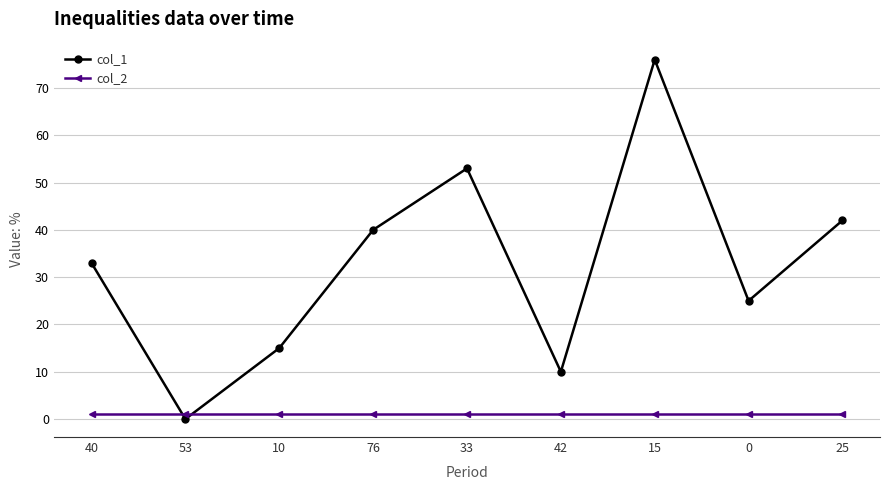

What position from the right is 40?

9